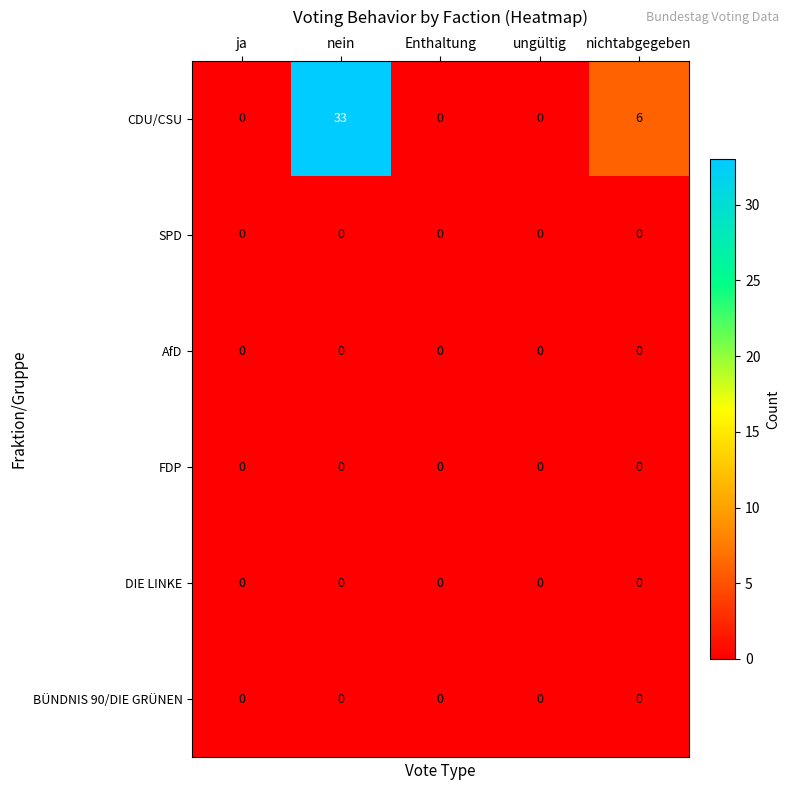

The value of FDP at nein is 0. True or false?

True